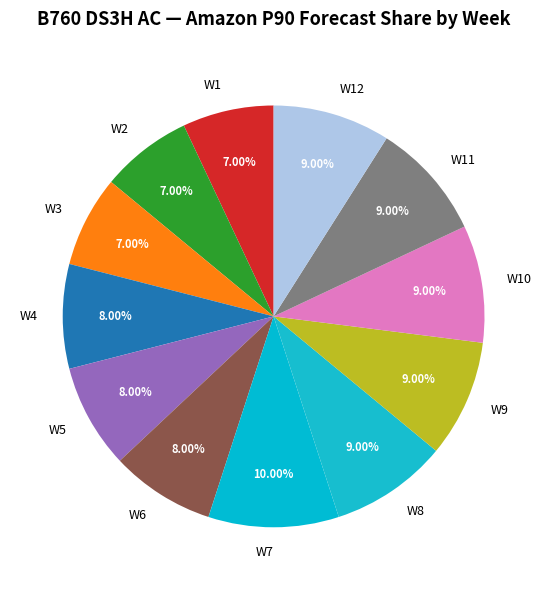

Does W10 represent more than half of the total?

No